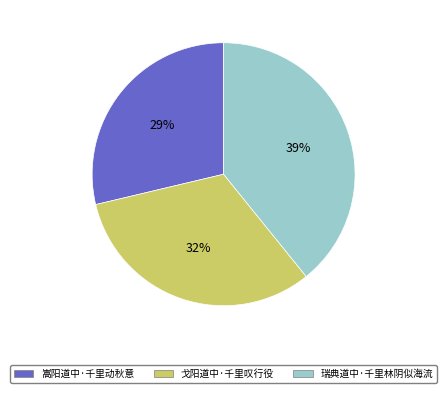

To the nearest percent, what portion does 嵩阳道中·千里动秋意 represent?

29%